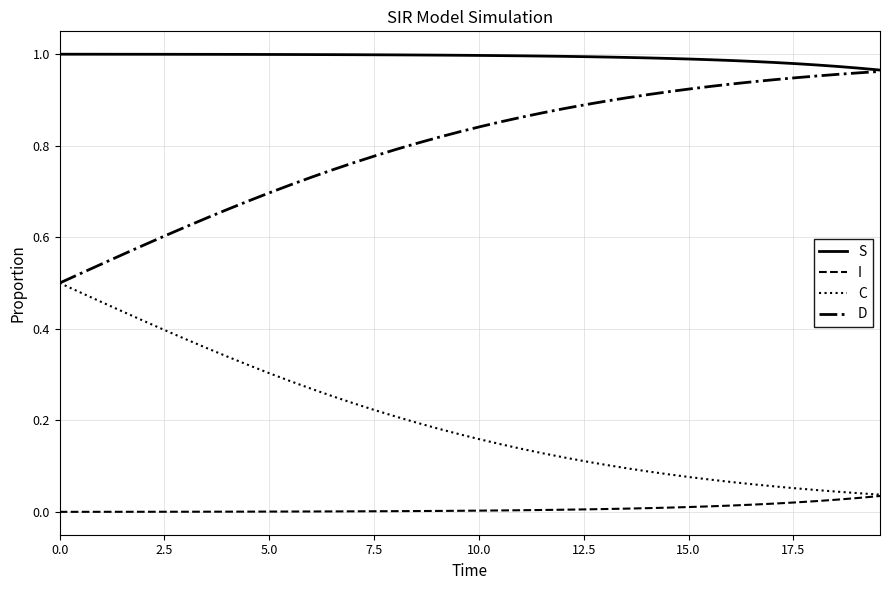

Which series has the largest total across all categories?

S